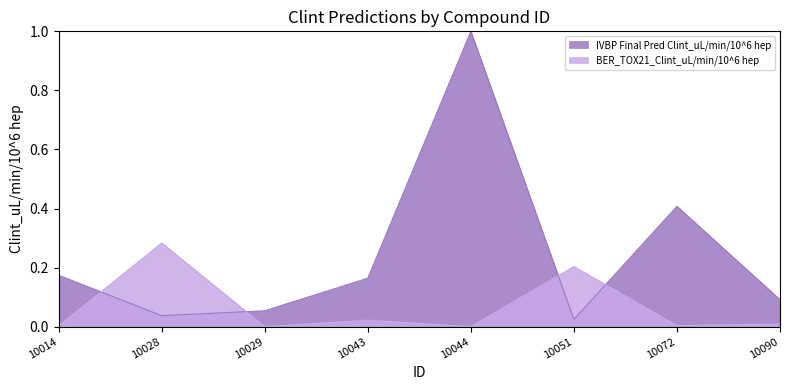

Is the value of BER_TOX21_Clint_uL/min/10^6 hep at 10029 greater than the value of IVBP Final Pred Clint_uL/min/10^6 hep at 10014?

No